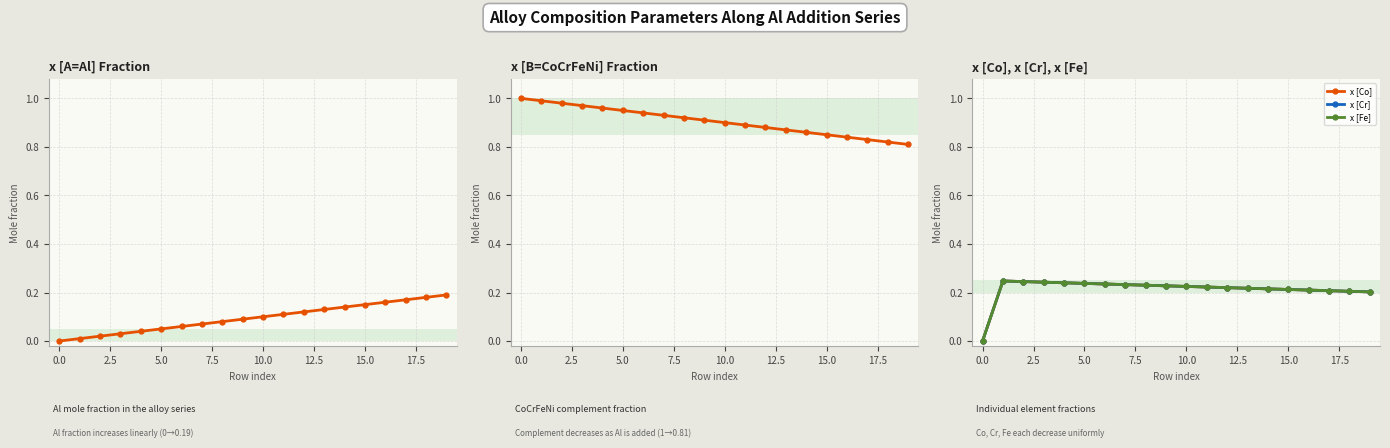

Read the x [Fe] value at 10.

0.2